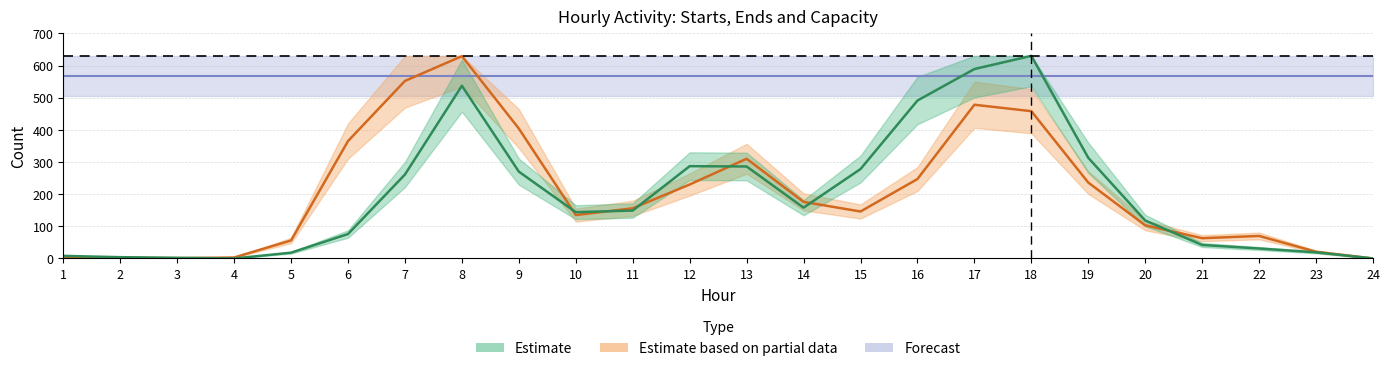

True or false: ends and starts cross at least once.

True